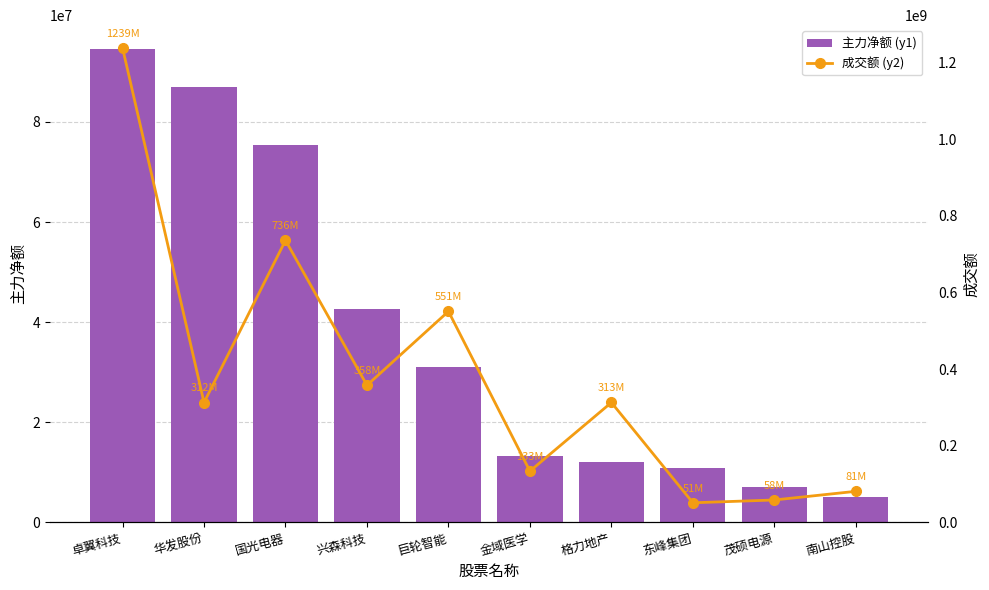

What is the maximum value for 成交额 (y2)?

1238500641